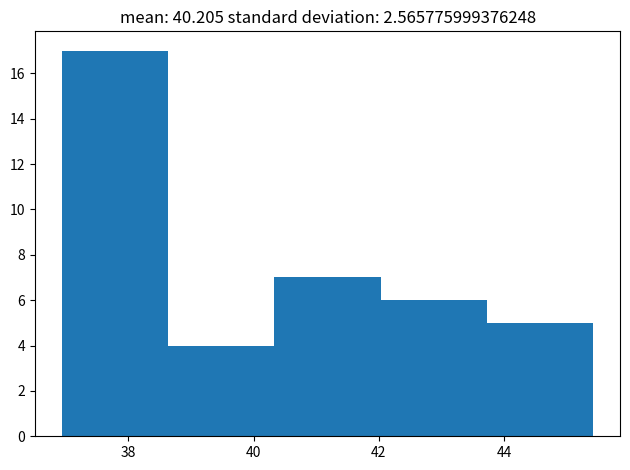

Reading left to right, list every bar in this chart as the range it spans on the x-axis followed by its height. Neither the bar edges nor the heights are printed on the chart, so give them approximately, as read against the axes.

37.0 to 38.6: 17
38.6 to 40.4: 4
40.4 to 42.0: 7
42.0 to 43.8: 6
43.8 to 45.4: 5